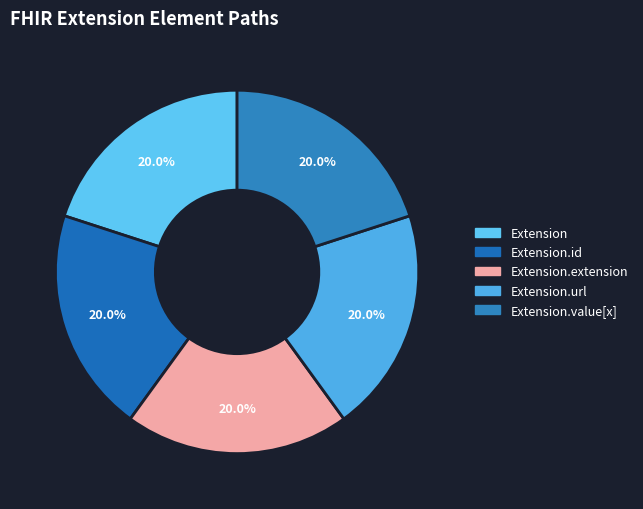

How many slices are in this pie chart?

5